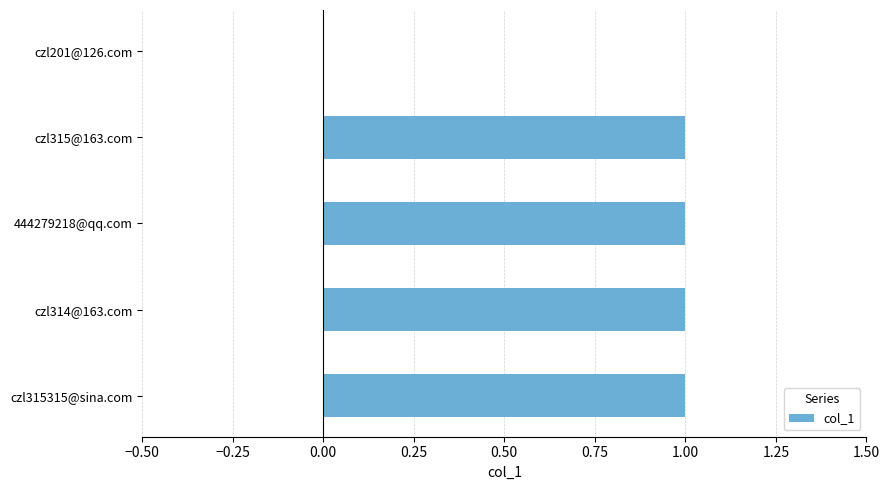

True or false: the data shows 2 at czl314@163.com.

False